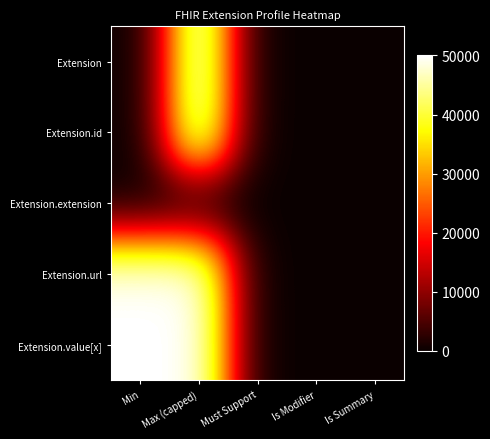

Which has a higher value, Min or Max (capped)?

Max (capped)